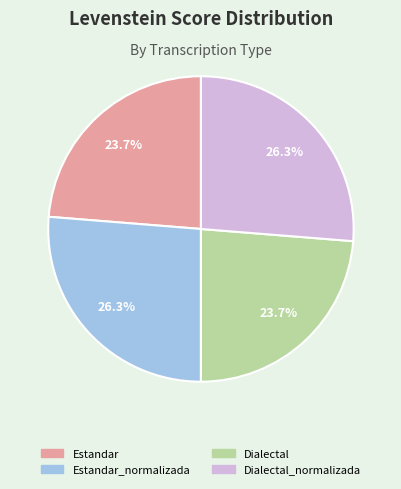

To the nearest percent, what percentage of the pie is Dialectal_normalizada?

26%